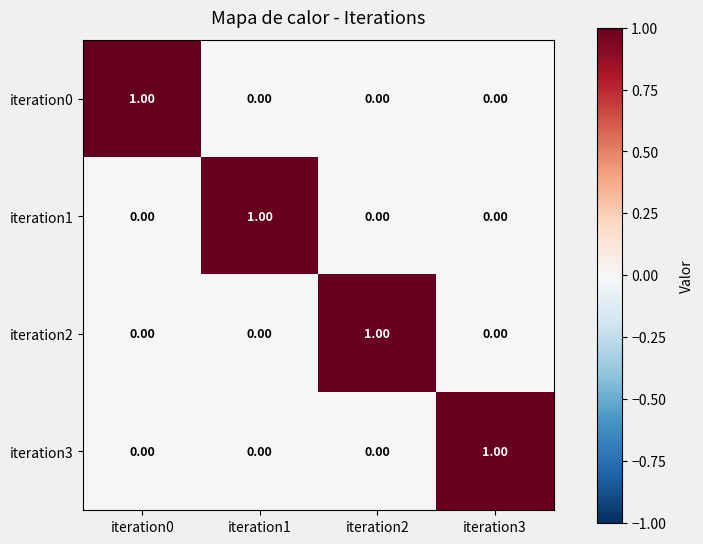

At how many categories does at least one series exceed 0?

4